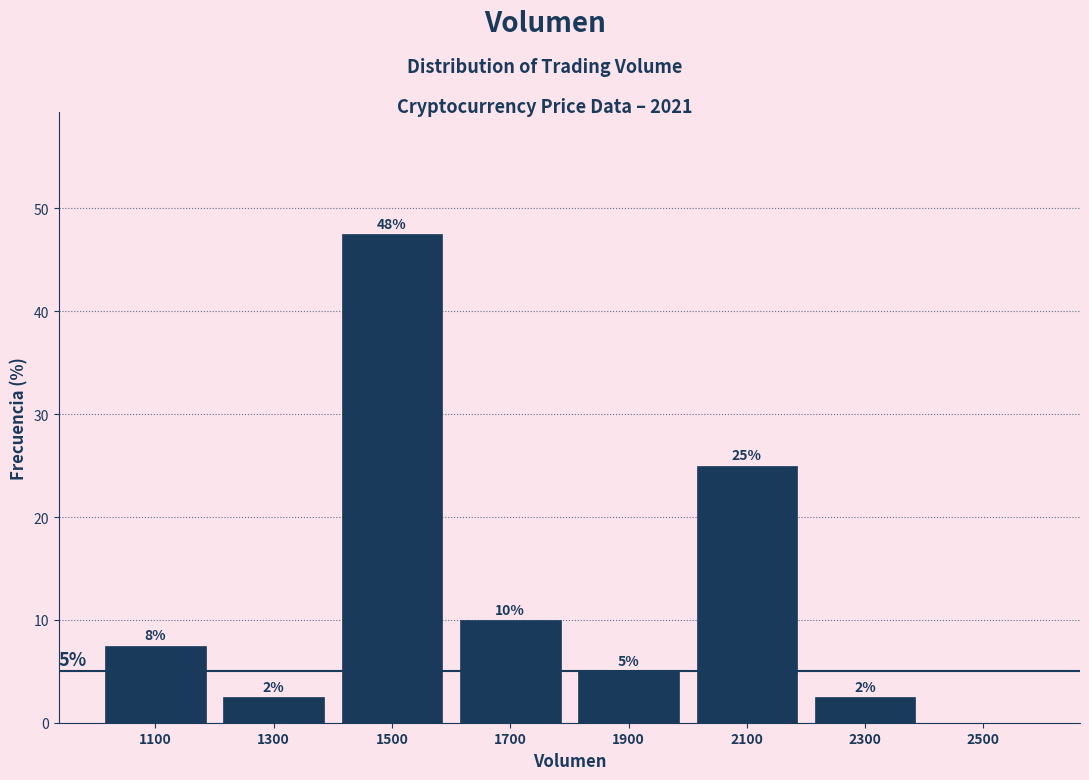

Which range on the x-axis has the tallest bar?

1400 to 1600